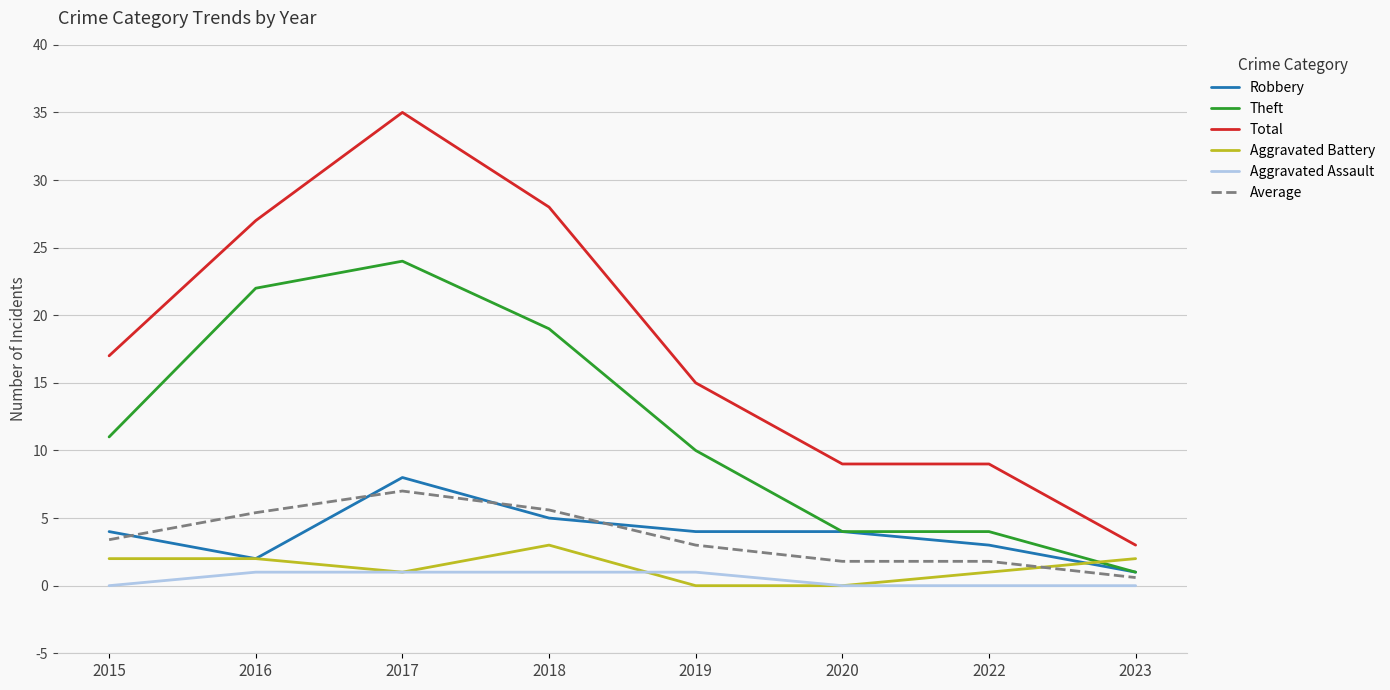

True or false: Aggravated Assault has a value of 1.0 at 2019.

True